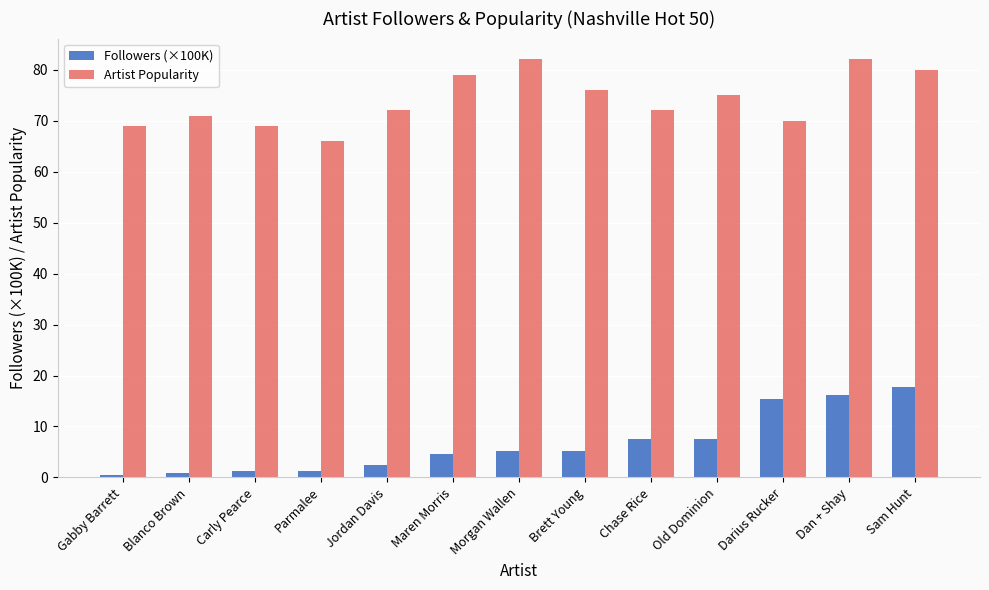

What is the spread (max minus min) of values at Old Dominion?

67.5